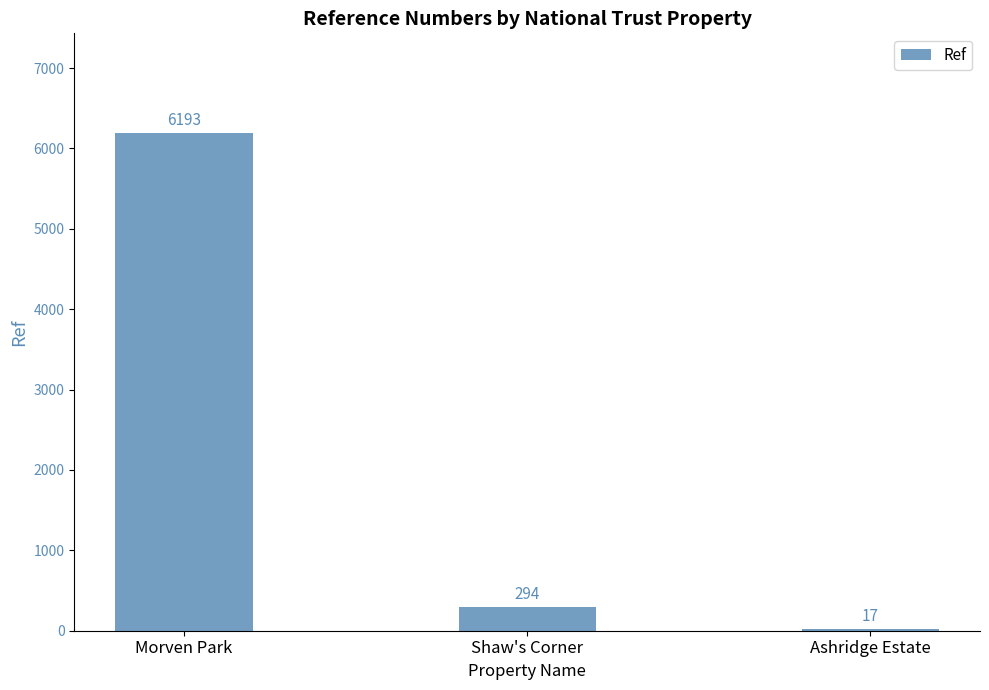

Which label corresponds to the largest value in the chart?

Morven Park